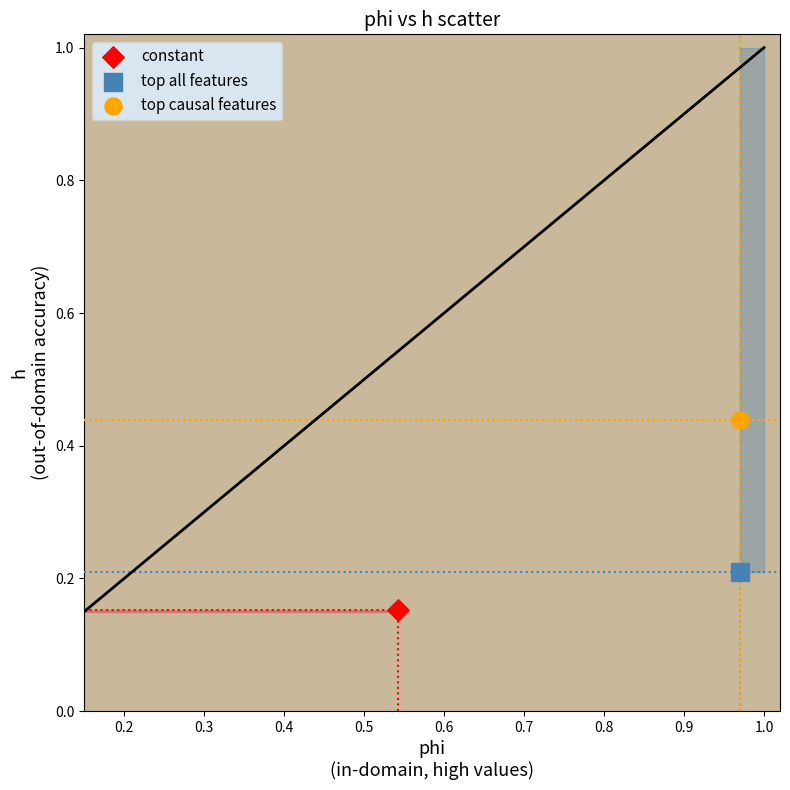

What are all the series names shown in the legend?

constant, top all features, top causal features